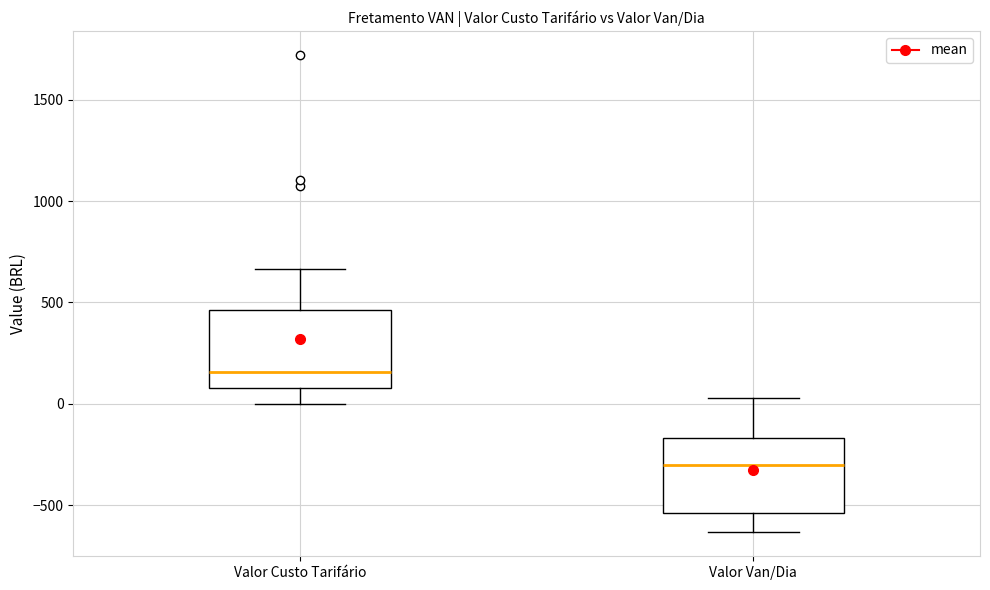

Where is the lower edge of the box for Valor Custo Tarifário on the y-axis? The values are not printed on the chart, so give them approximately, as read against the axis.

100